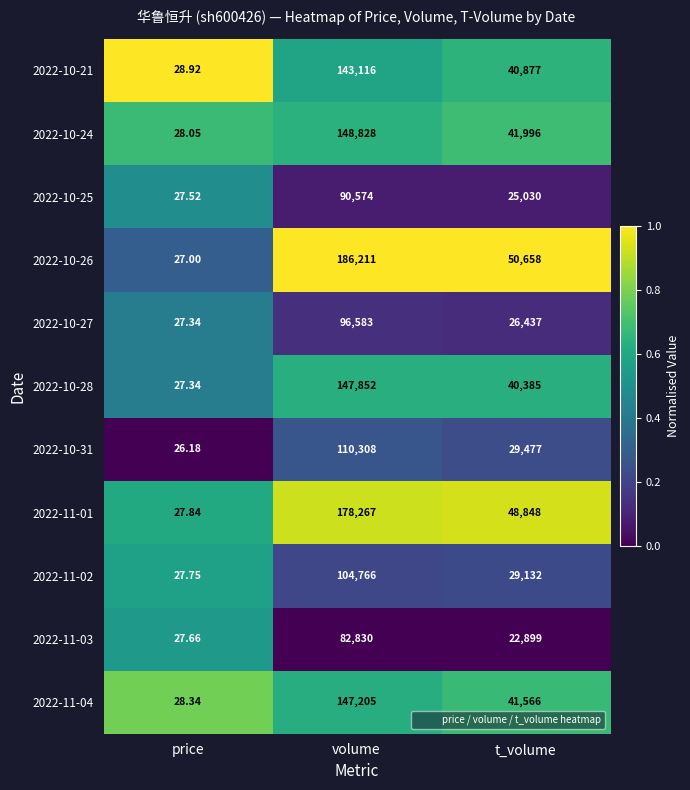

Which category has the lowest value in the 2022-10-31 series?

price